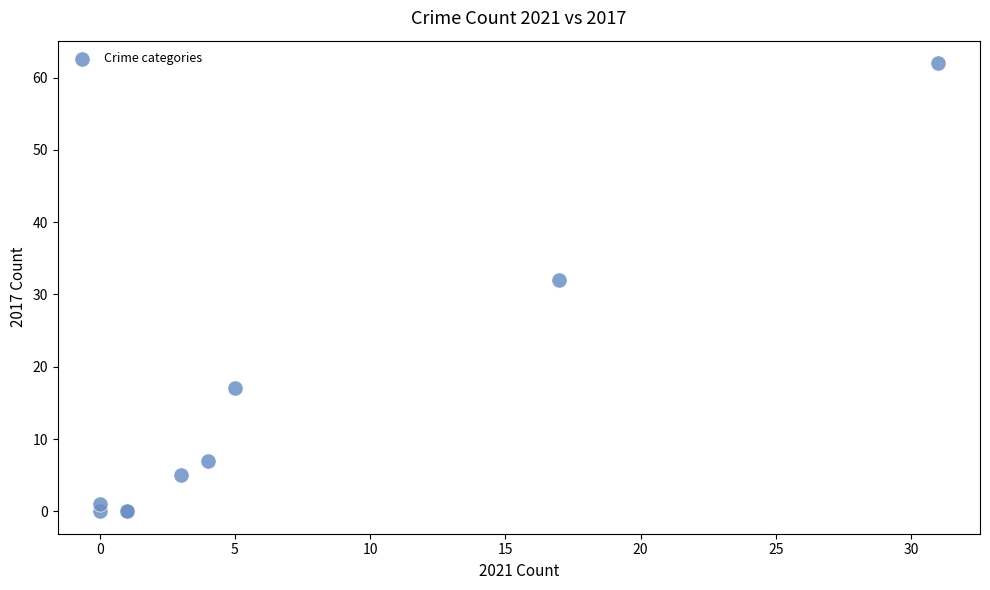

What Y value in the scatter plot is closest to 31?

32